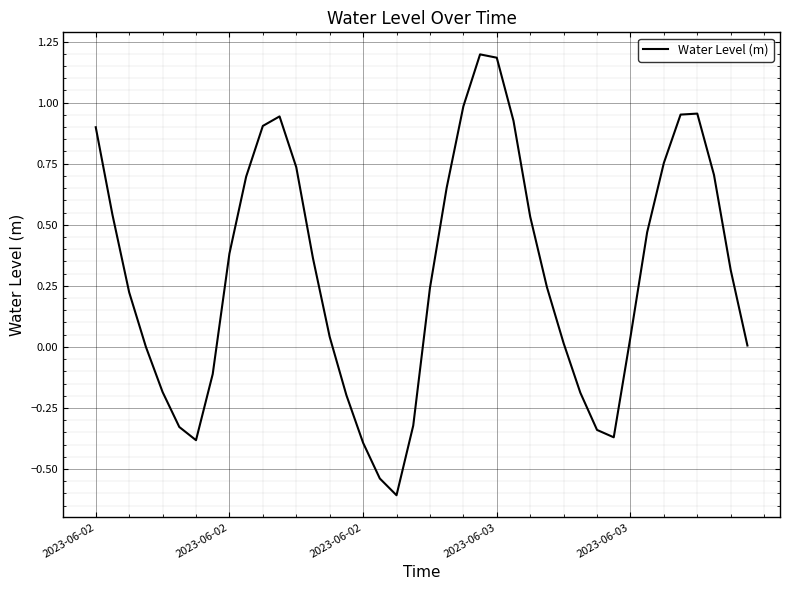

True or false: the data has more than 2 interior local peaks.

True